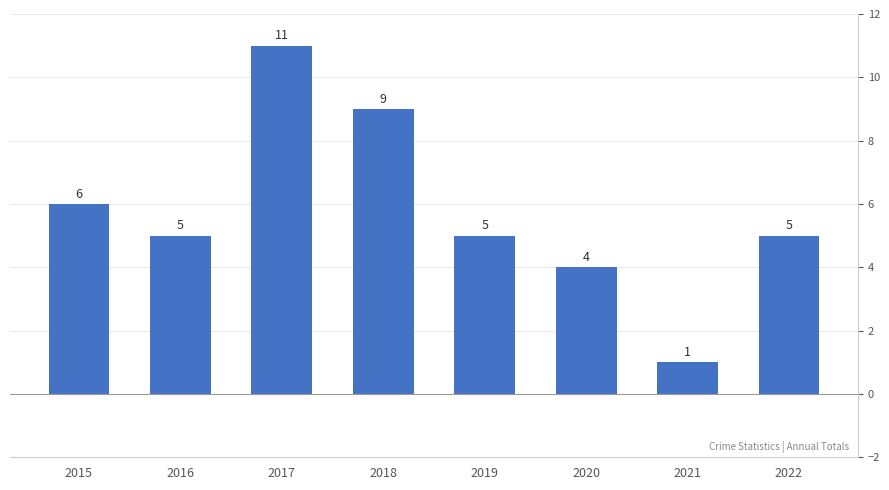

What is the ratio of the value at 2019 to the value at 2018?

0.6